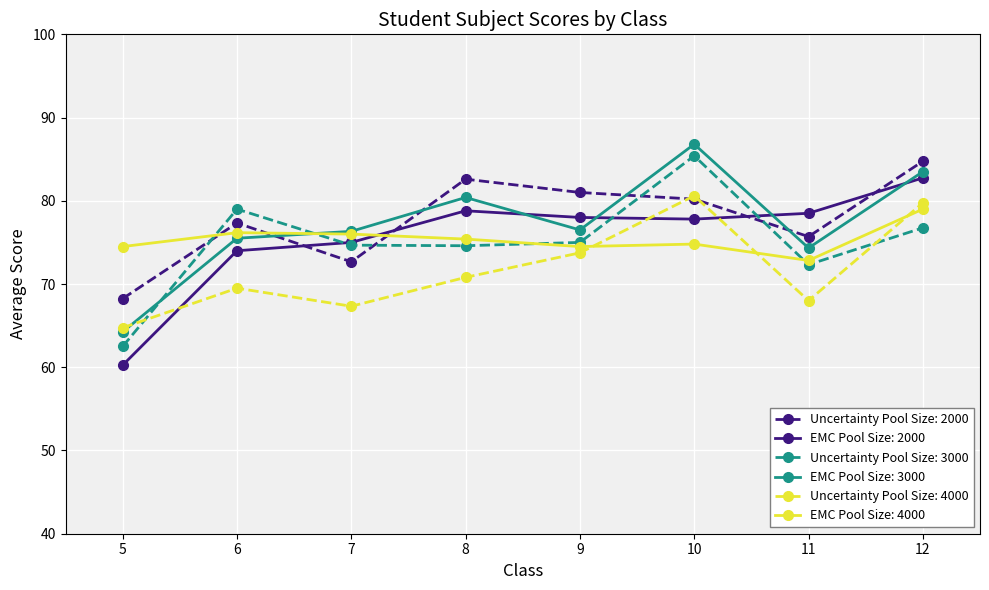

Is it true that EMC Pool Size: 3000 equals 44.8 at 5?

False